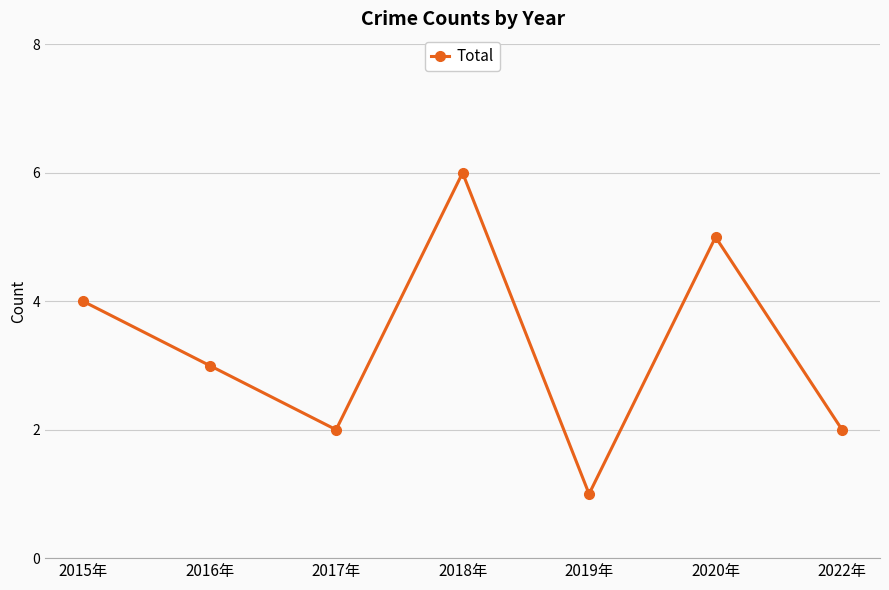

At which label does the data first exceed 3?

2015年